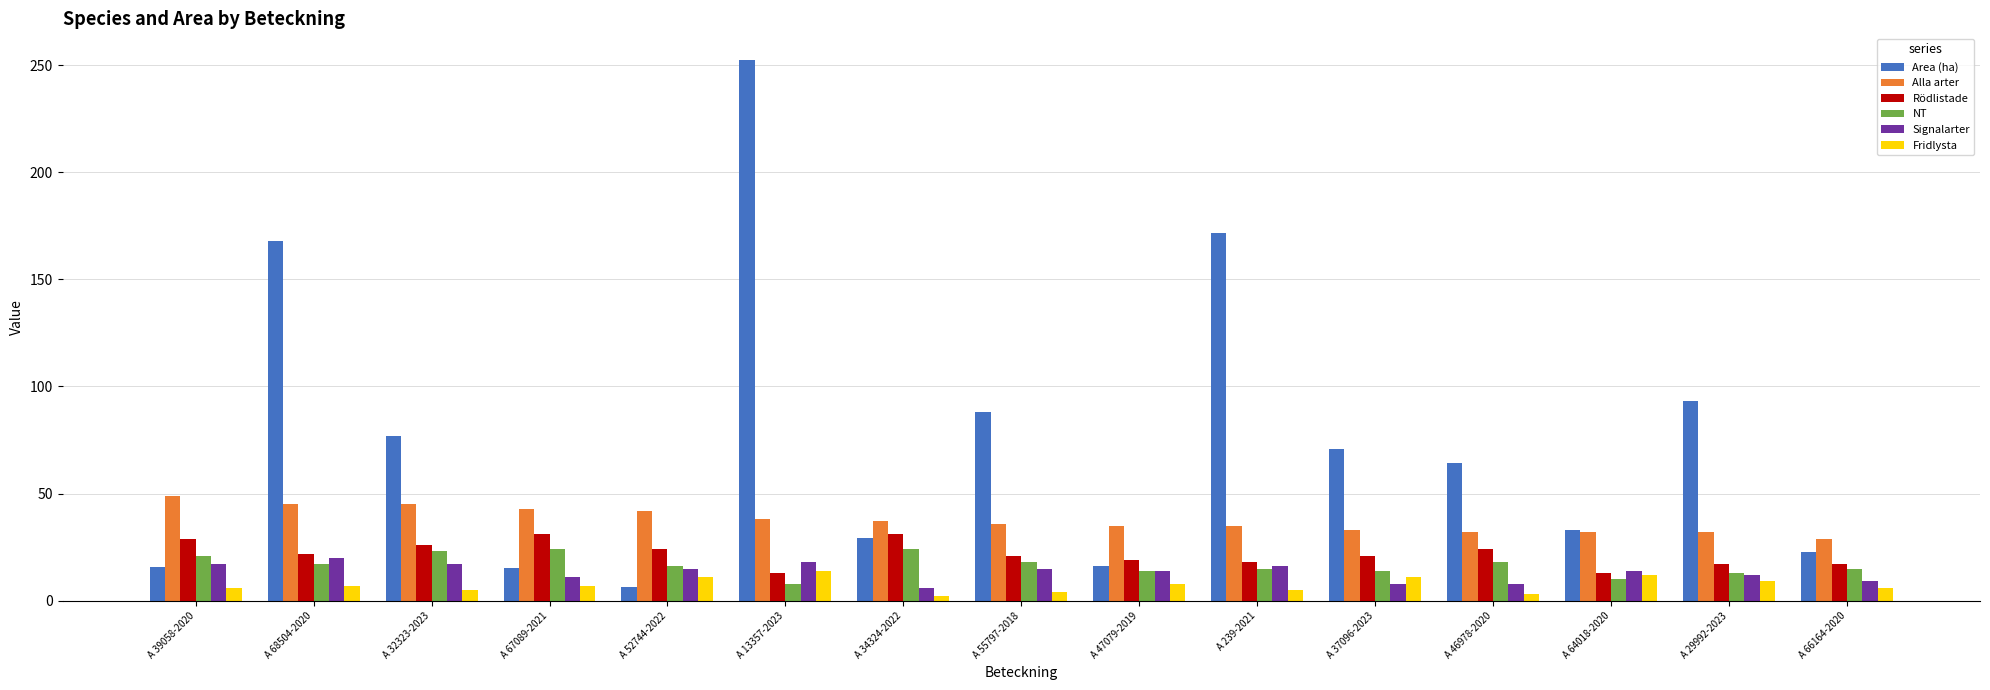

How many values in the Area (ha) series are below 64?

7